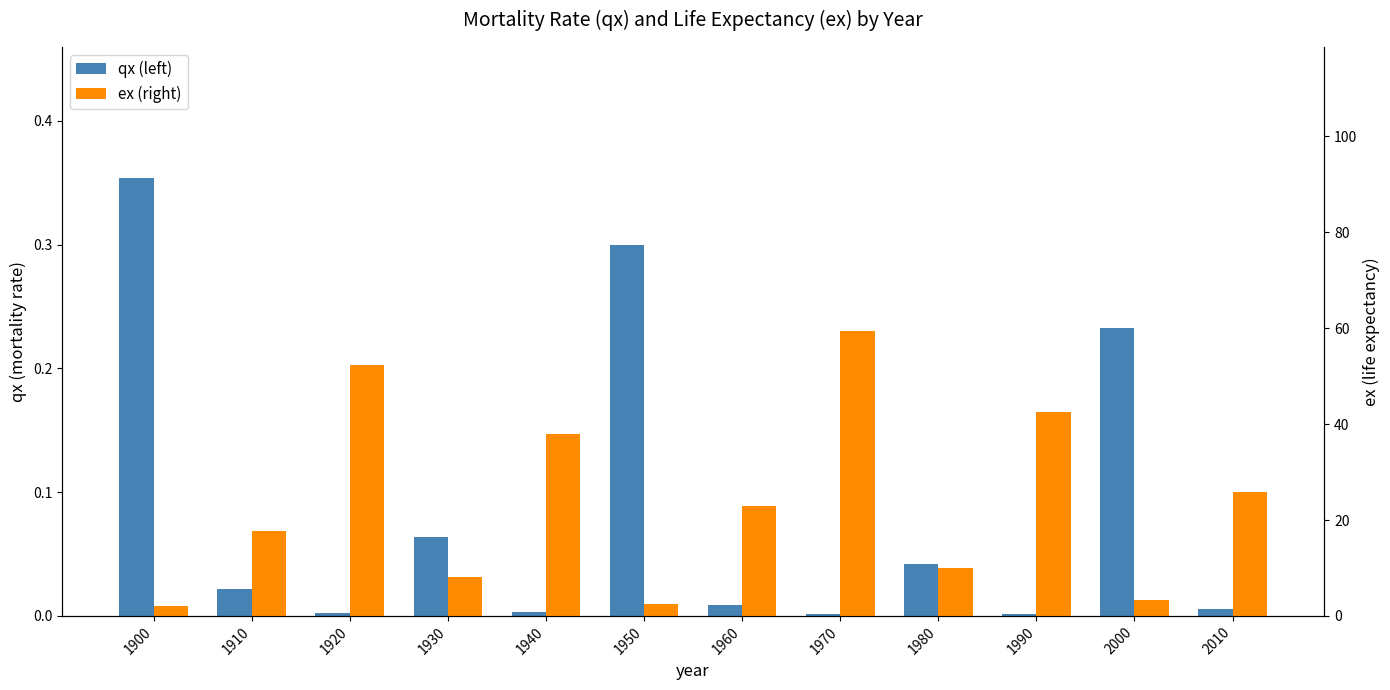

Which series changed the most between 1970 and 2000?

ex (right)